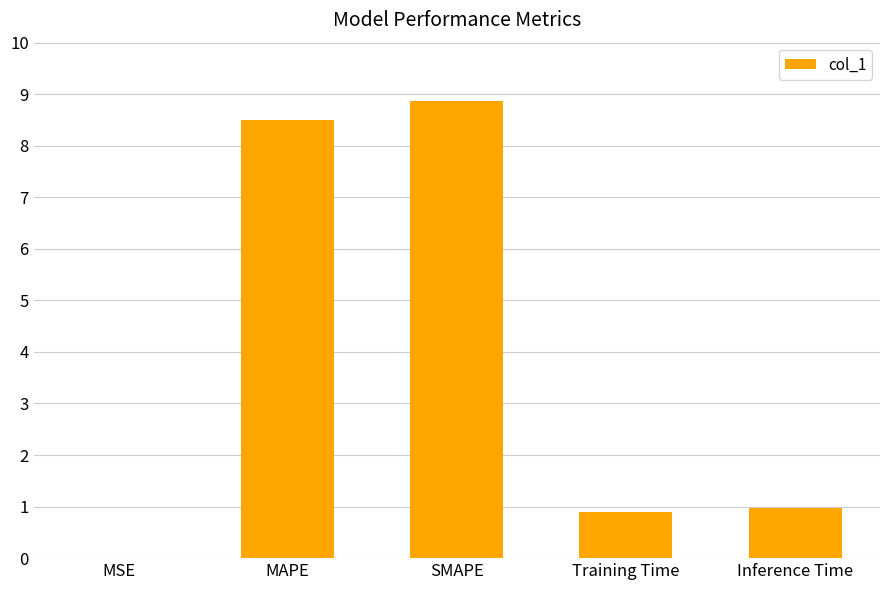

Which category has the highest value across all series?

SMAPE